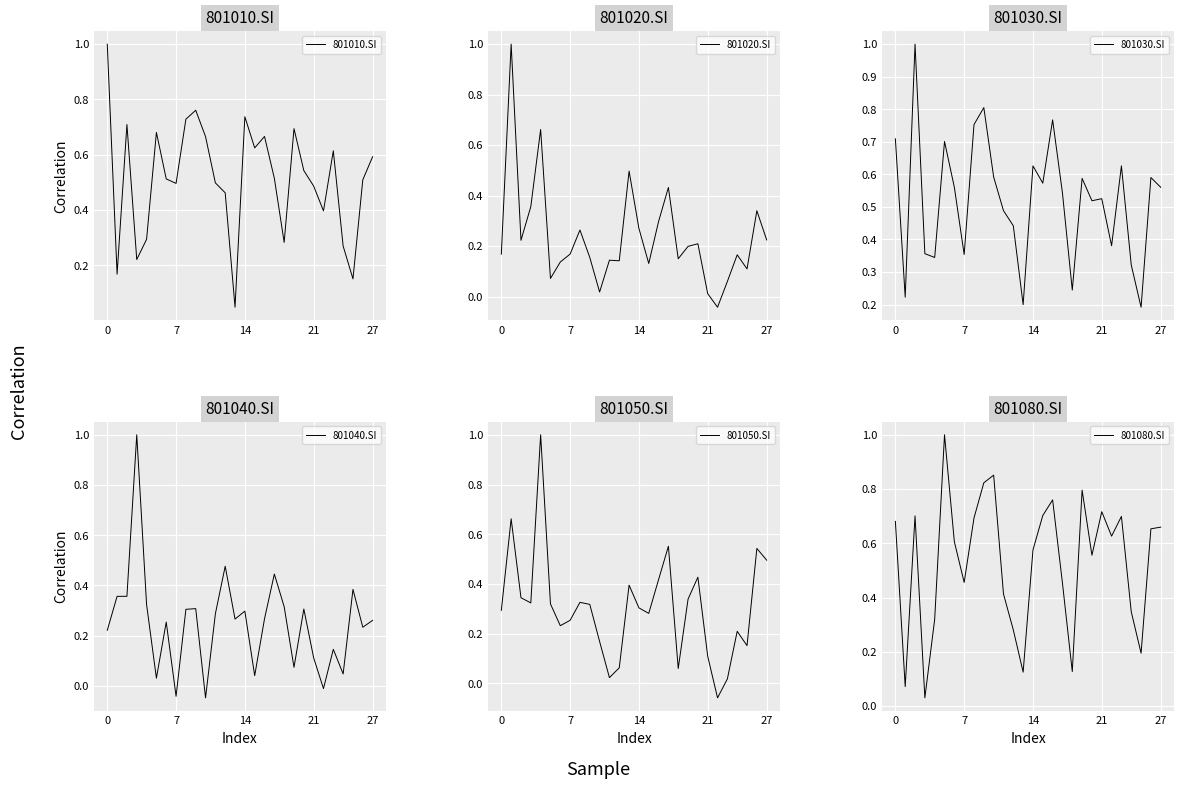

What is the sum of the 801020.SI values at 14 and 24?

0.4